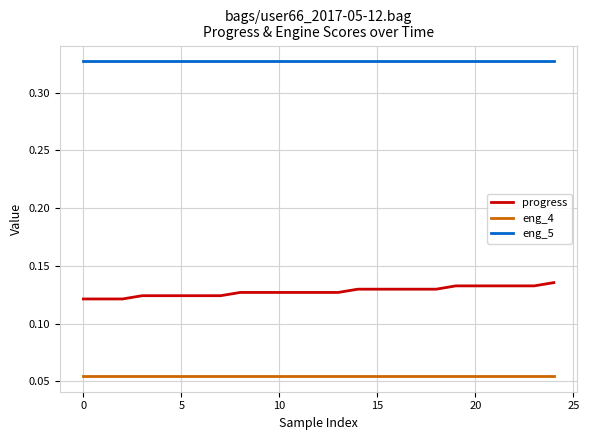

Which series has the largest total across all categories?

eng_5